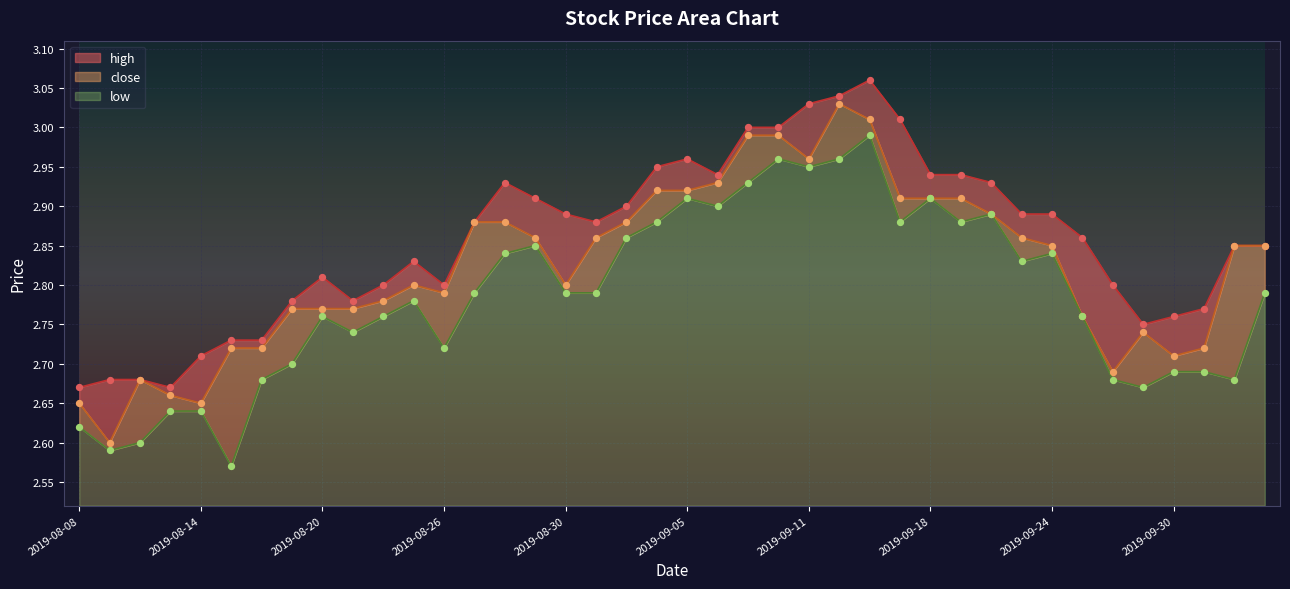

At how many categories does at least one series exceed 2?

40